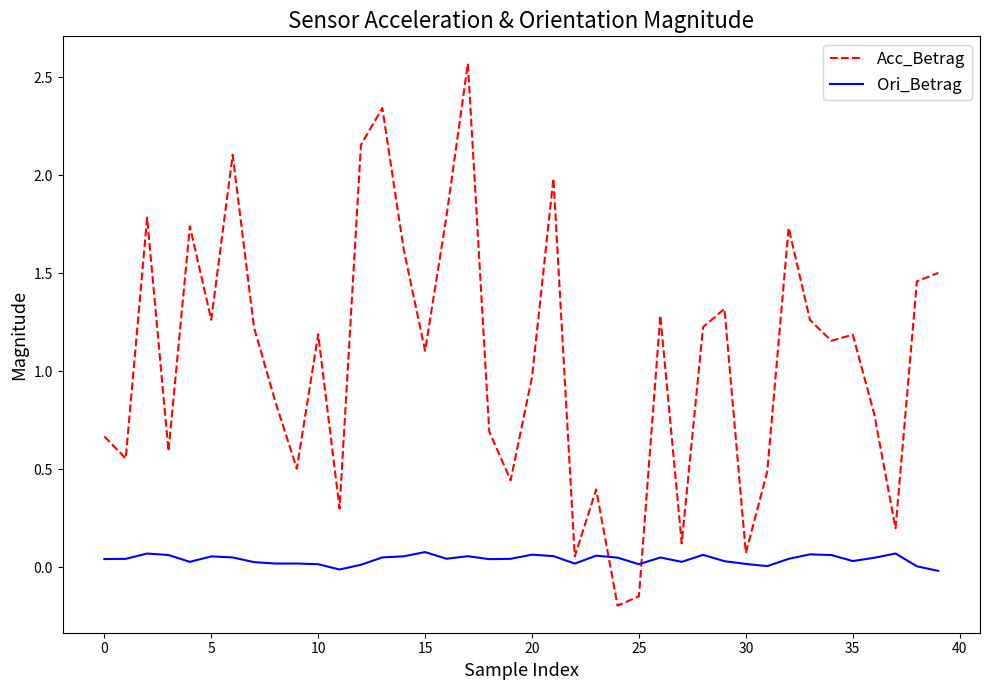

Does the chart display data point markers on the line(s)?

No